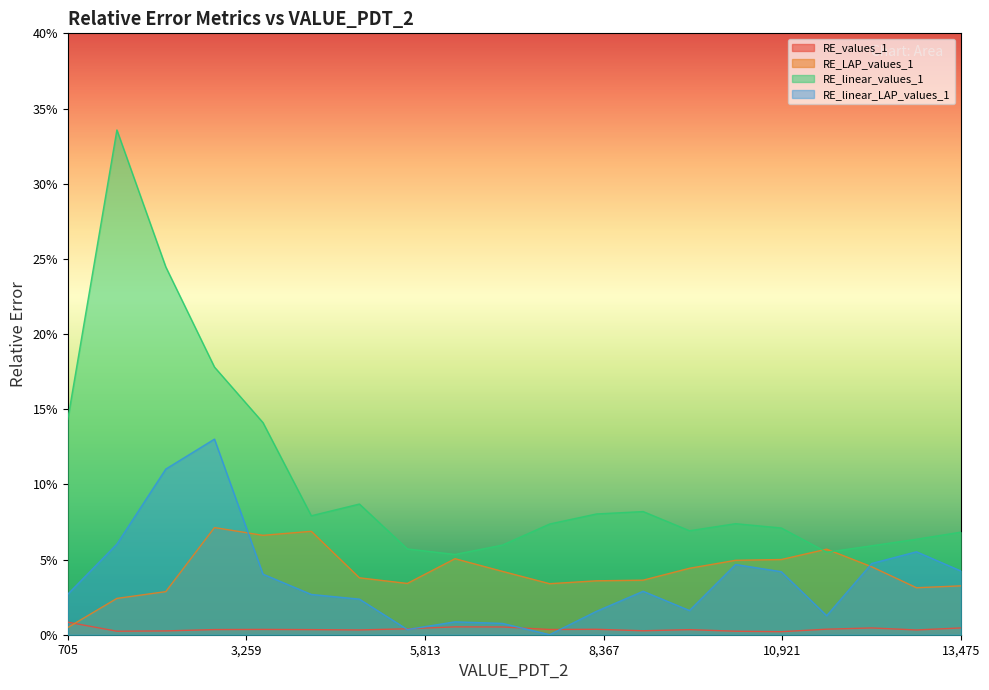

Which category has the highest value in the RE_linear_values_1 series?

1406.523750874508